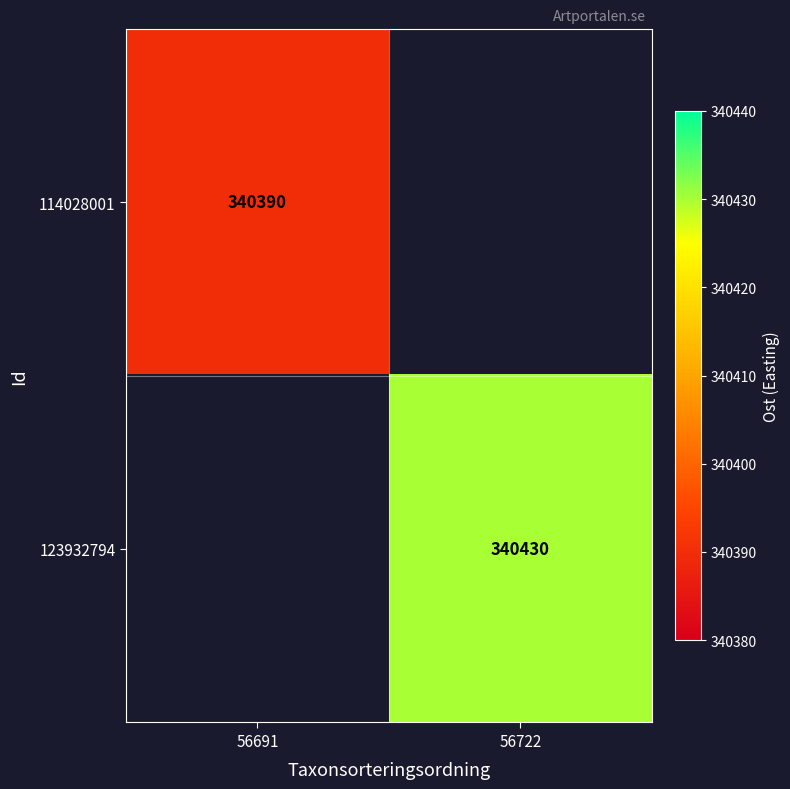

Is it true that 123932794 equals 505254 at 56722?

False